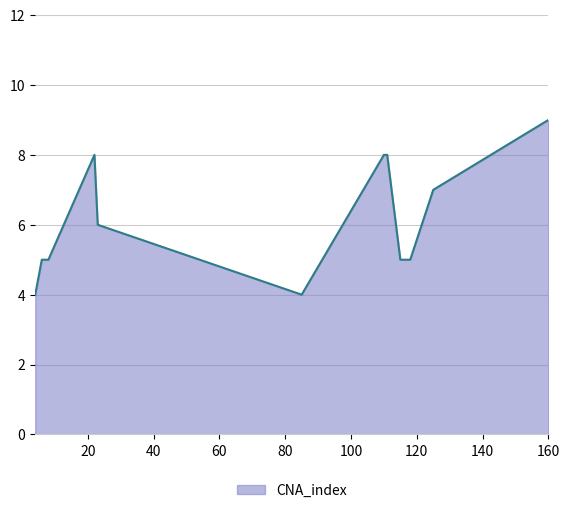

What is the difference between the maximum and minimum values?

5